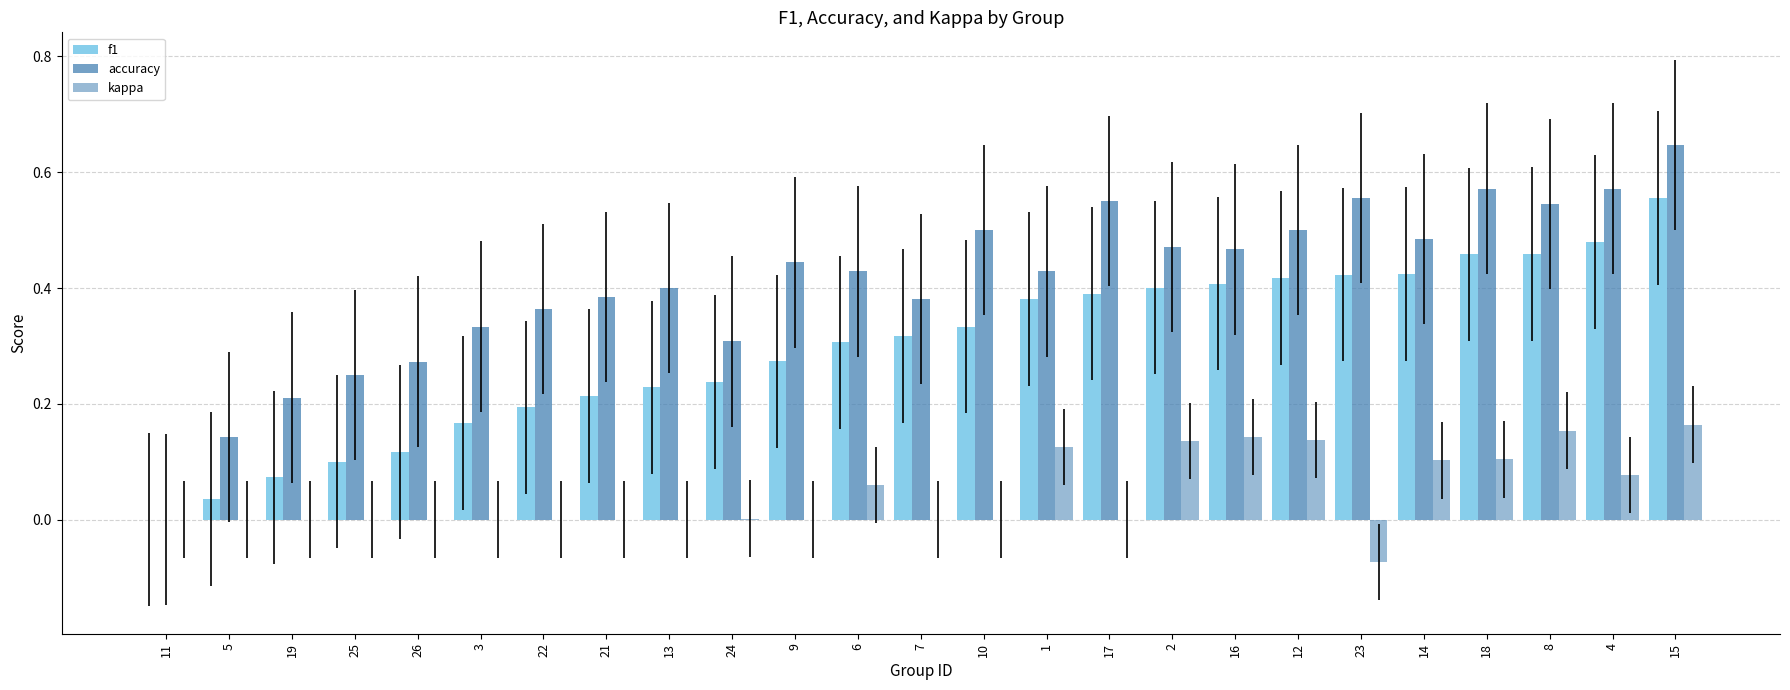

The value of accuracy at 2 is 0.1. True or false?

False